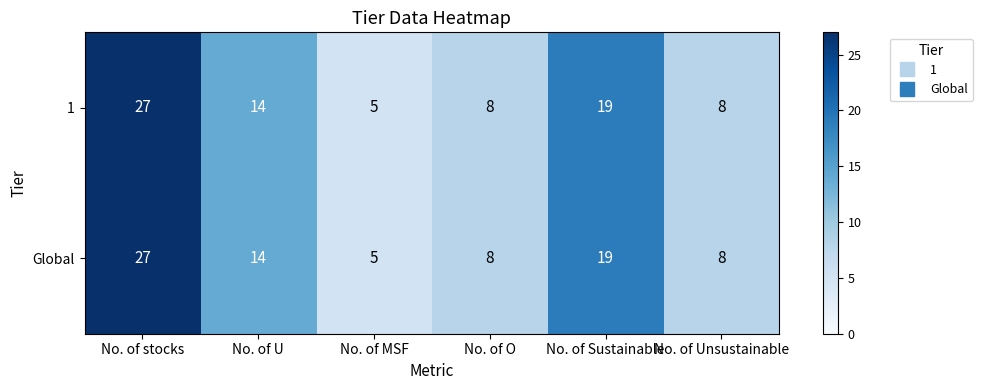

True or false: Global has a value of 19 at No. of Sustainable.

True